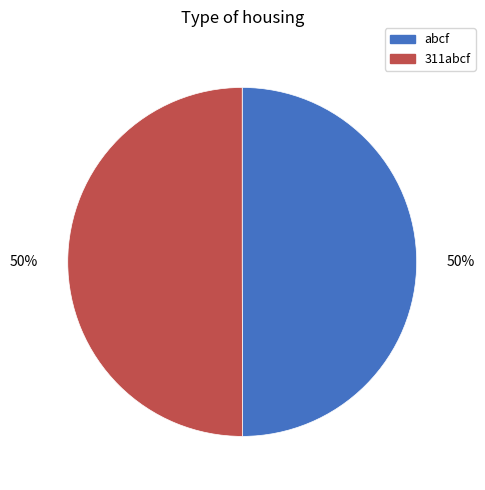

How many segments does this pie chart have?

2